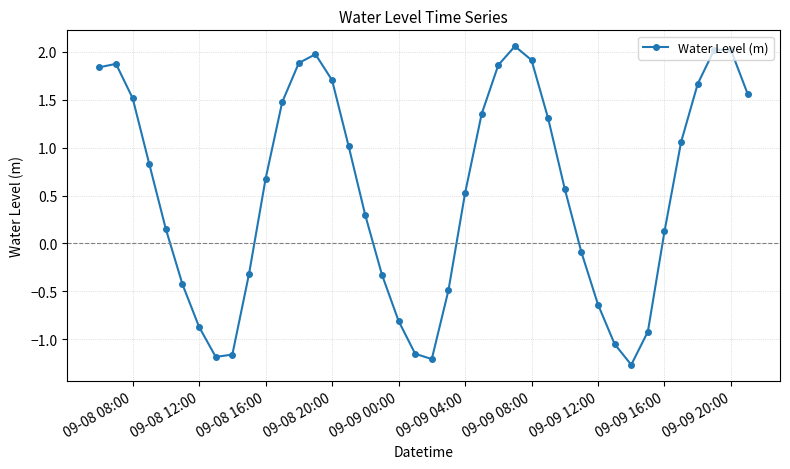

What is the smallest value displayed?

-1.3